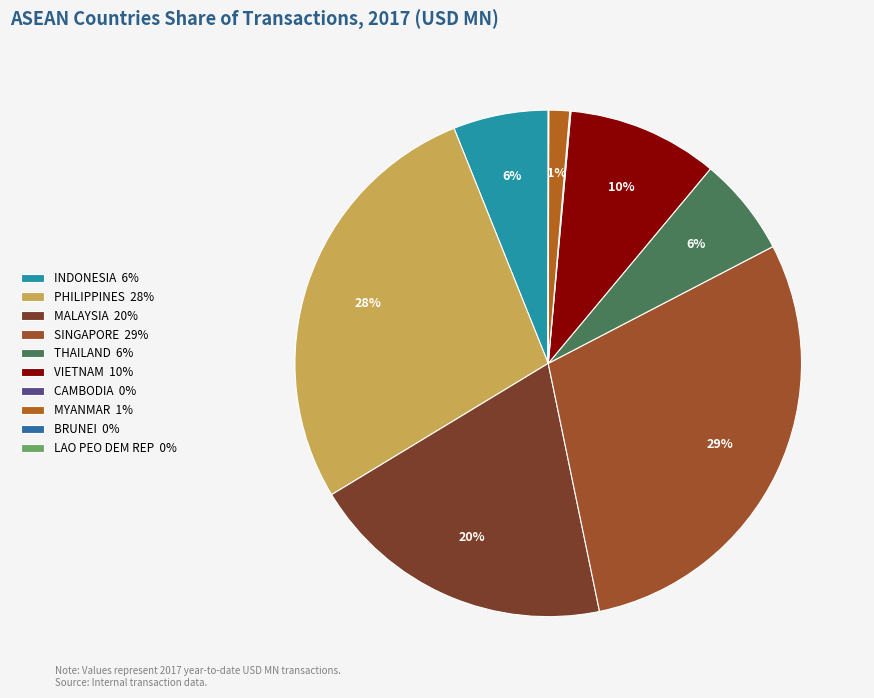

True or false: INDONESIA accounts for 1% of the total.

False